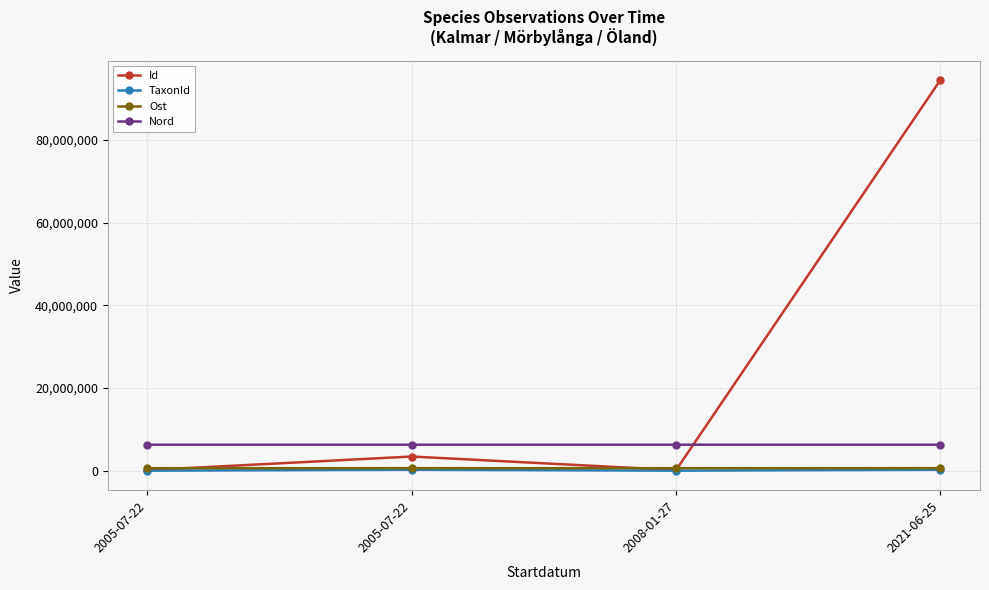

What is the minimum value for Nord?

6276164.0